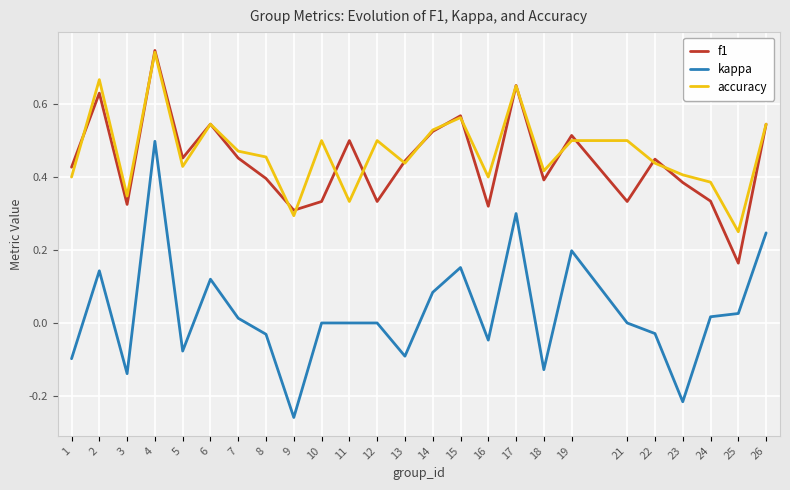

Between 13 and 17, which series saw the biggest shift?

kappa